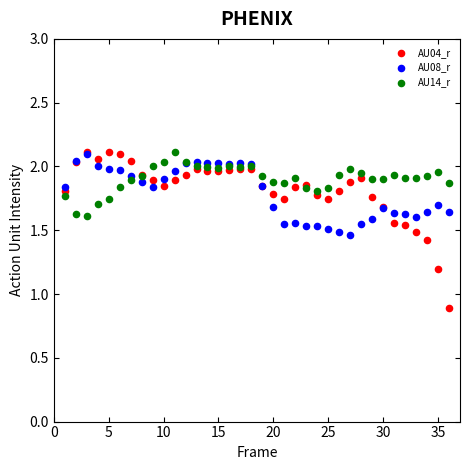

What are all the series names shown in the legend?

AU04_r, AU08_r, AU14_r